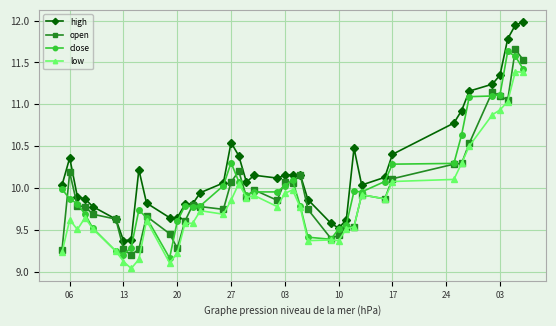

Which series has the largest total across all categories?

high